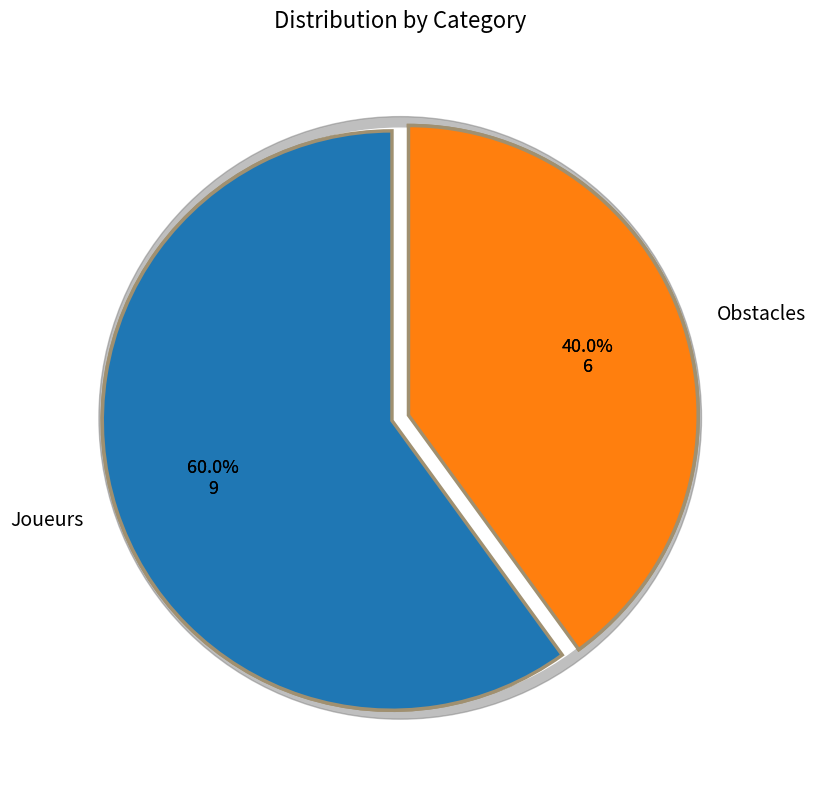

How many slices are in this pie chart?

3